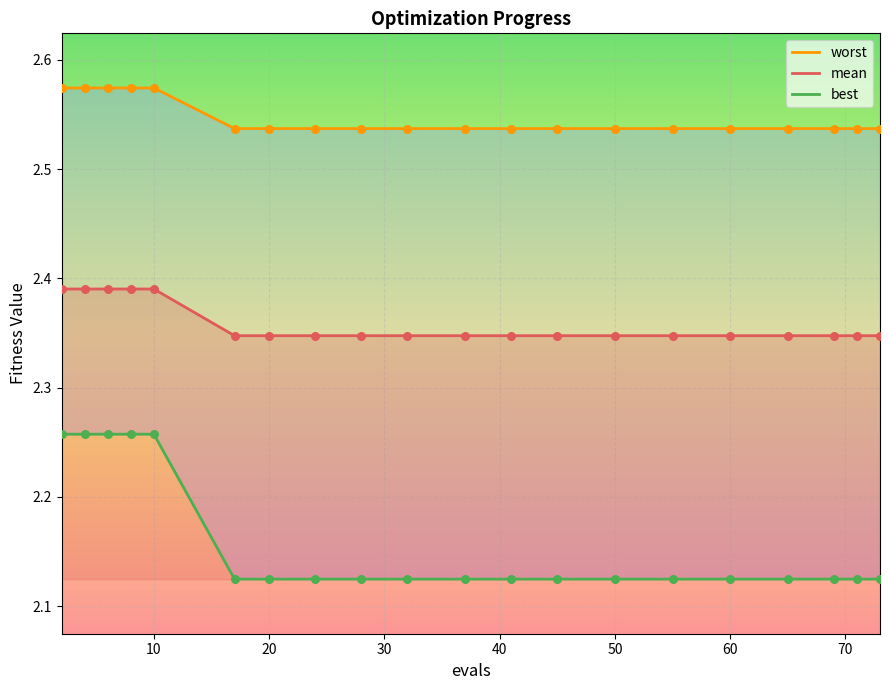

What are all the series names shown in the legend?

mean, best, worst